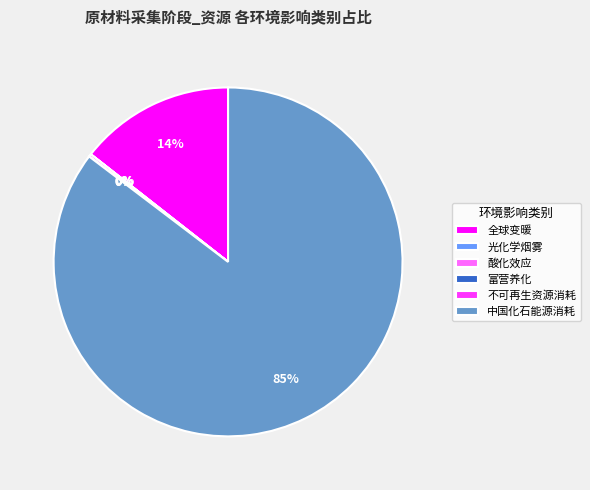

True or false: 全球变暖 accounts for 8% of the total.

False